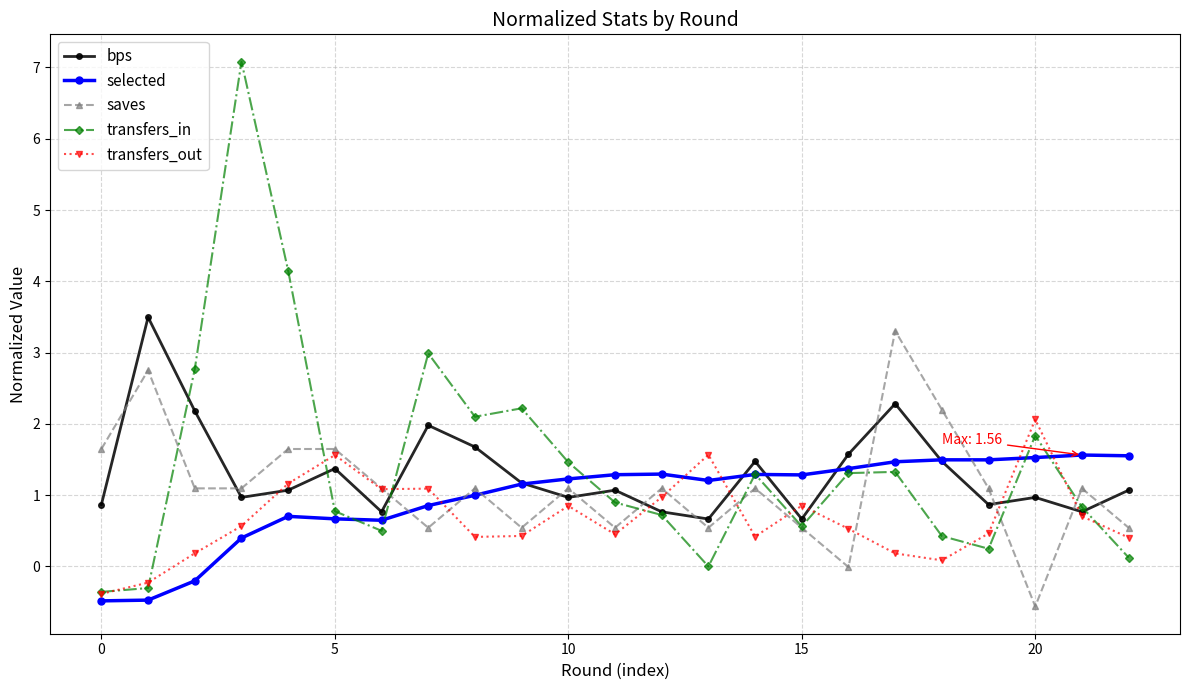

What is the value of the selected point at the 2nd from the left?

-0.5